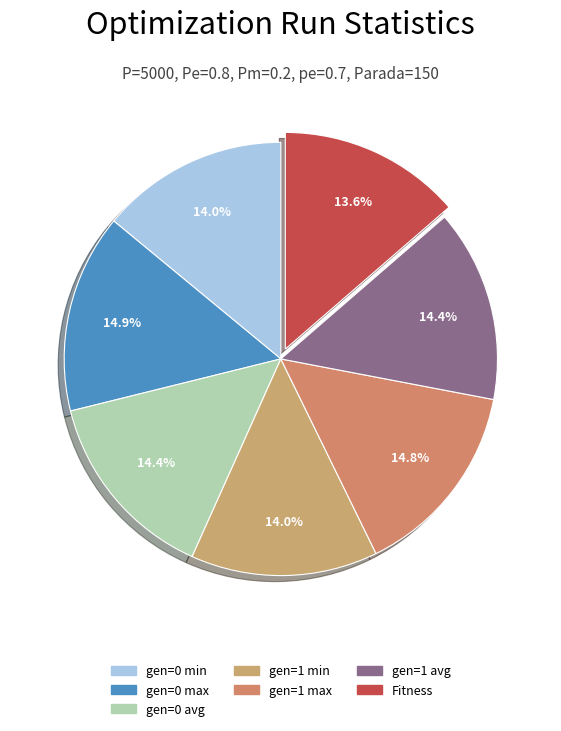

Which slice is the smallest?

Fitness